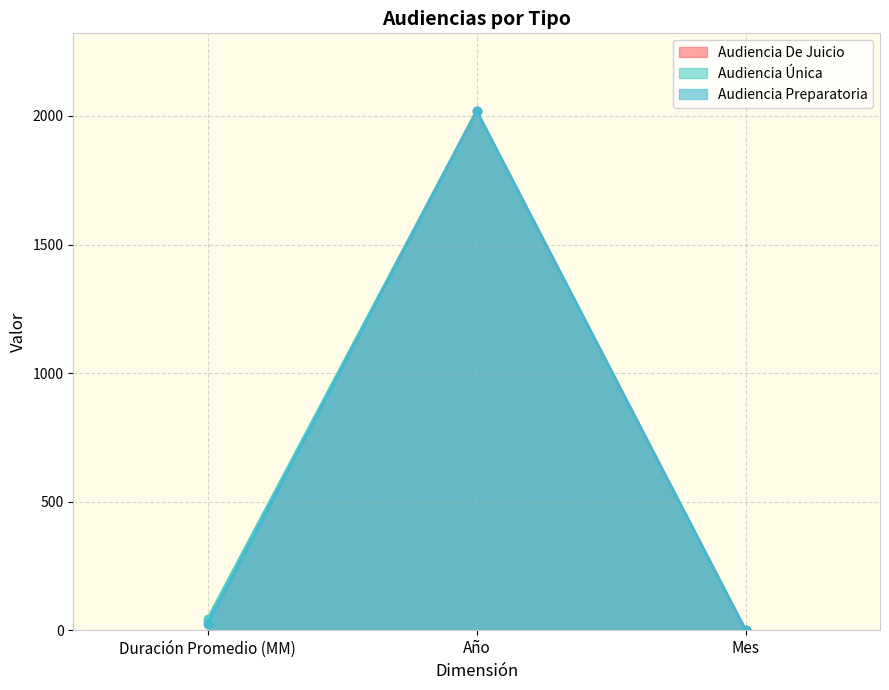

How many data points does each series have?

3